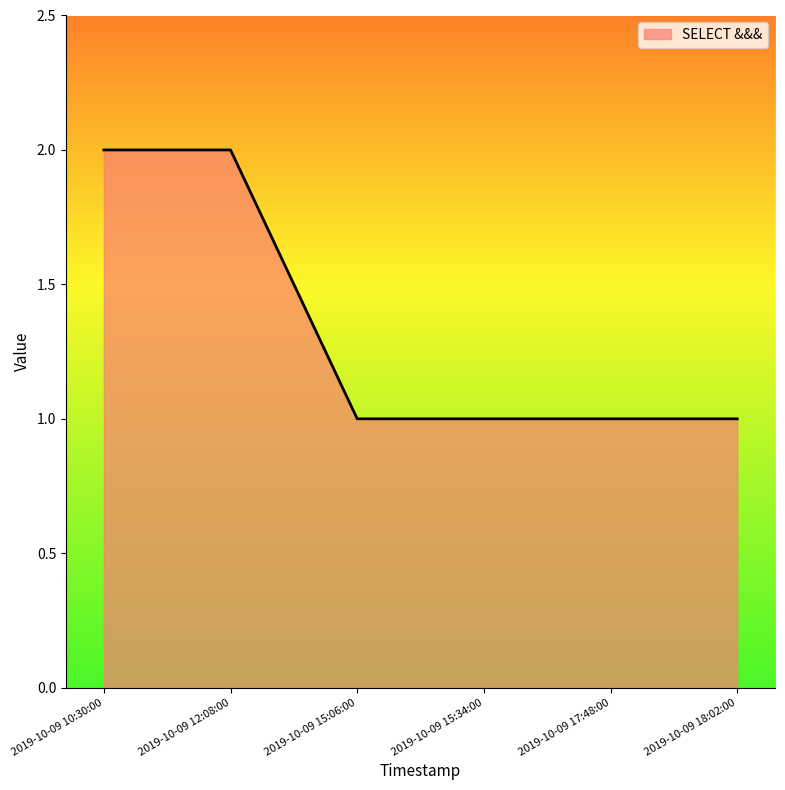

How many lines are shown in the chart?

1